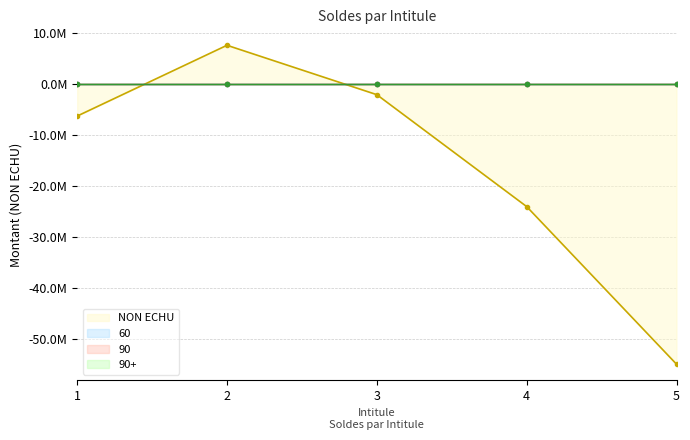

True or false: 90 and 30 intersect in this chart.

False